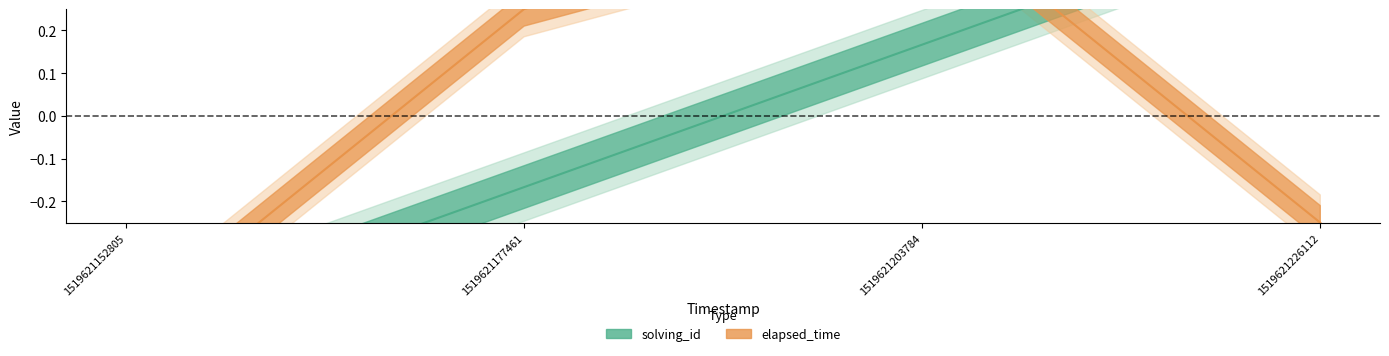

Reading right to left, list all the values displayed in this chart.

solving_id: 1519621226112=0.5	1519621203784=0.2	1519621177461=-0.2	1519621152805=-0.5
elapsed_time: 1519621226112=-0.2	1519621203784=0.5	1519621177461=0.2	1519621152805=-0.5